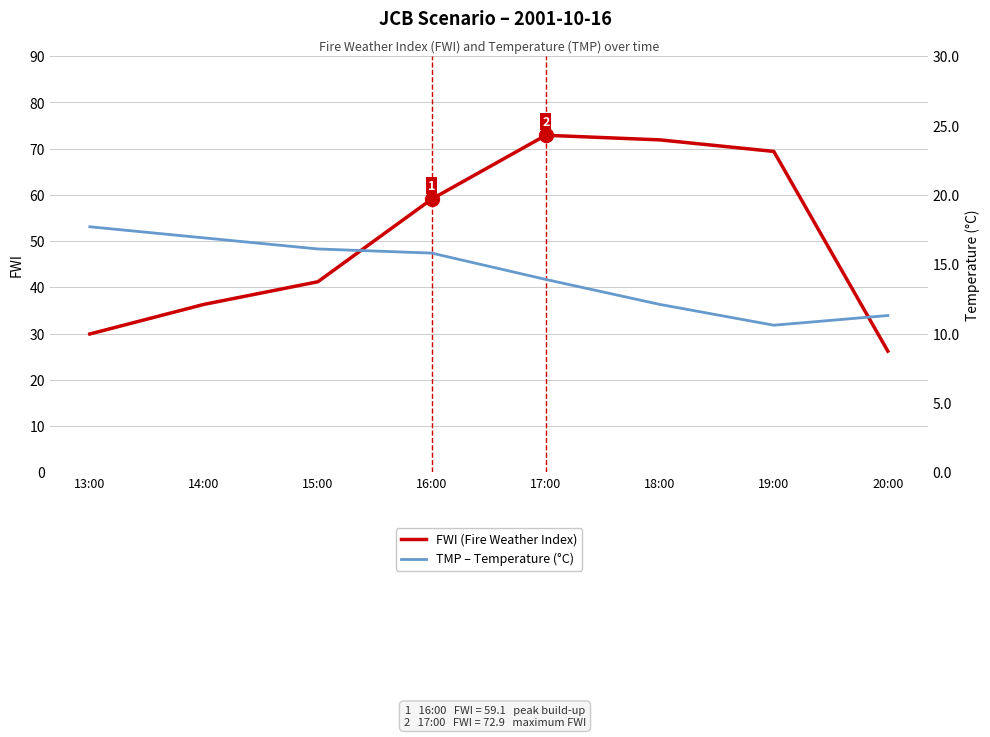

What is the sum of all FWI (Fire Weather Index) values?

406.9